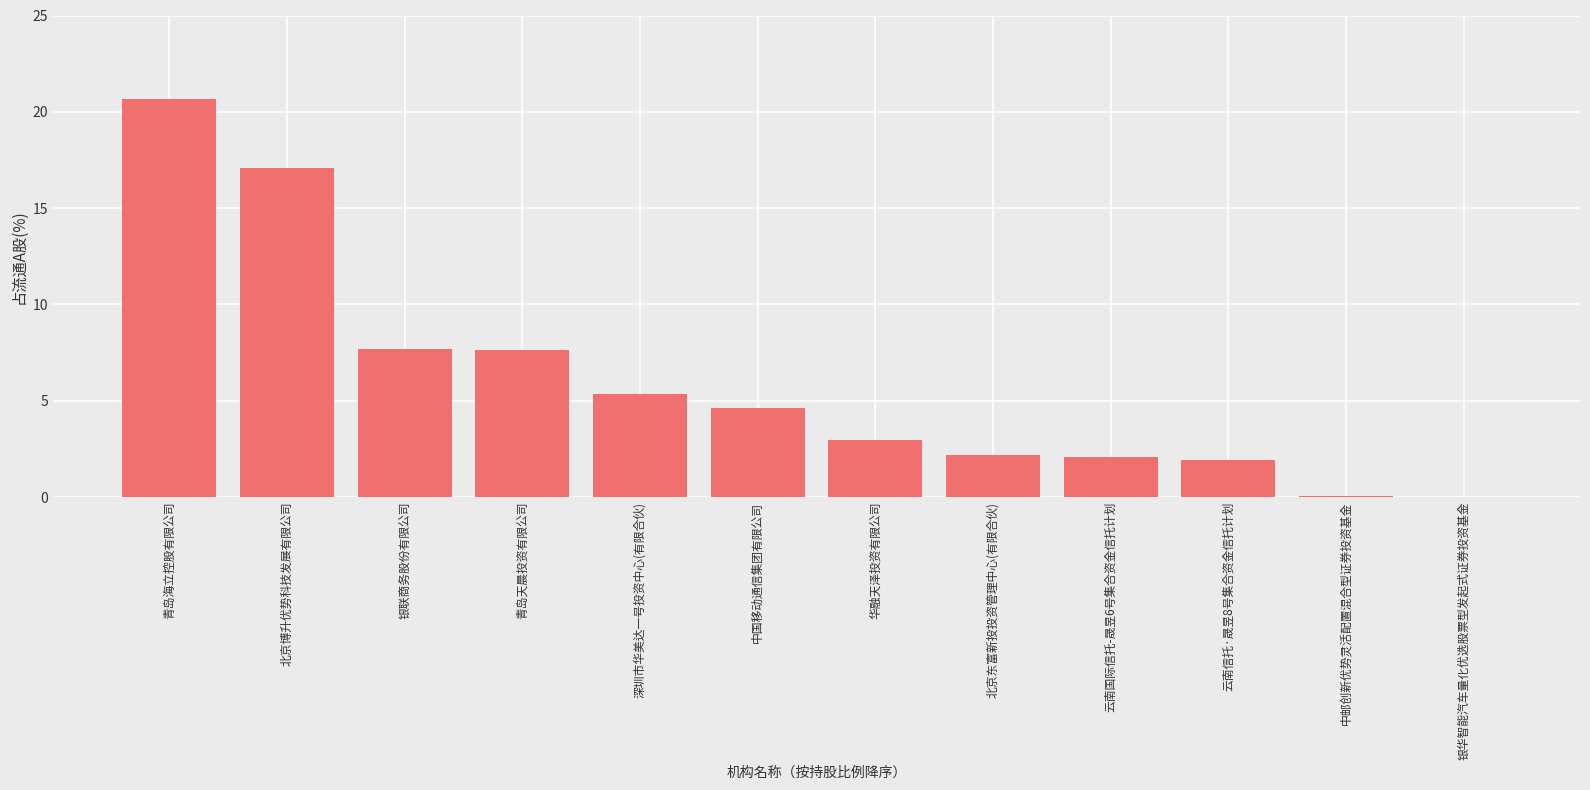

What is the greatest value displayed?

20.7